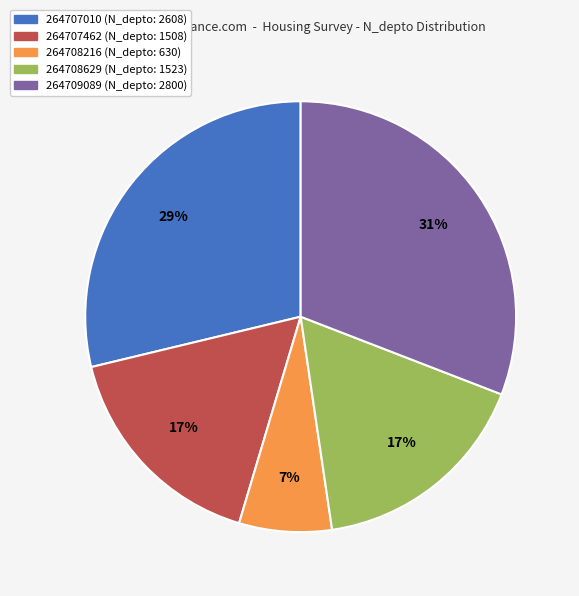

What percentage is the 264707010 slice, to the nearest percent?

29%